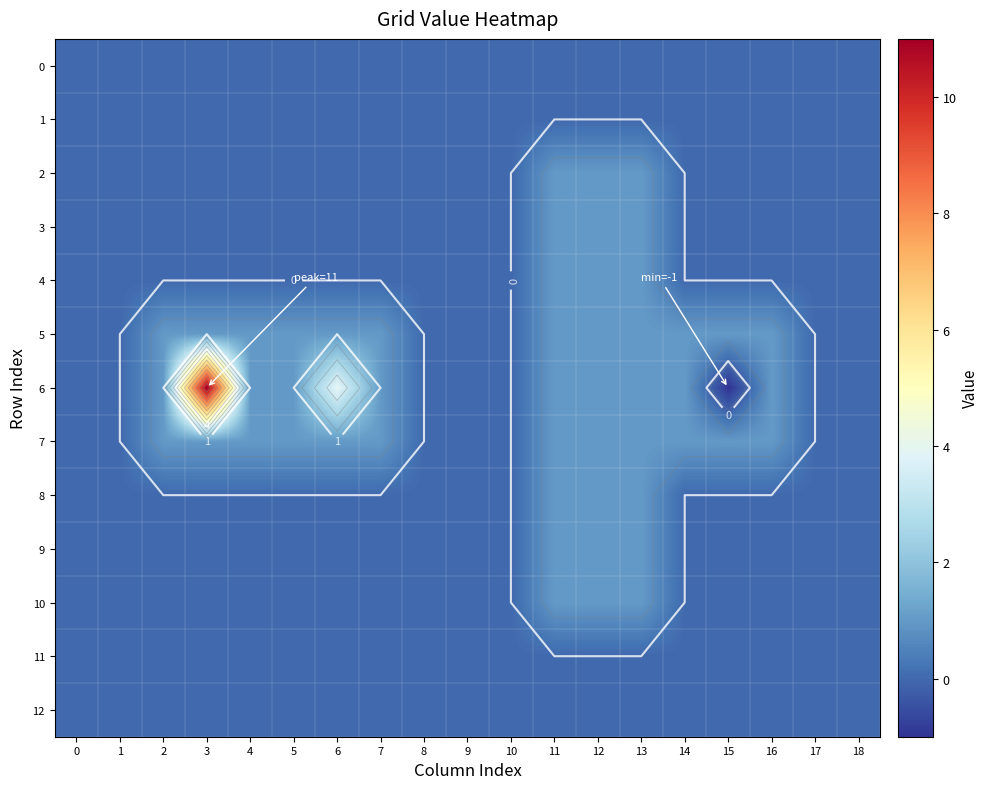

Which series has the largest range (max minus min)?

6